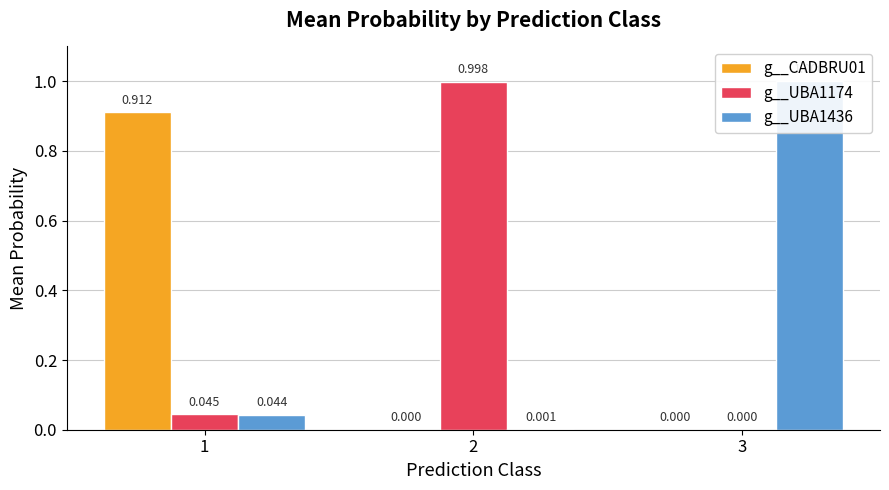

Reading left to right, what are all the values shown in this chart?

g__CADBRU01: 0.9	0.0	0.0
g__UBA1174: 0.0	1.0	0.0
g__UBA1436: 0.0	0.0	1.0